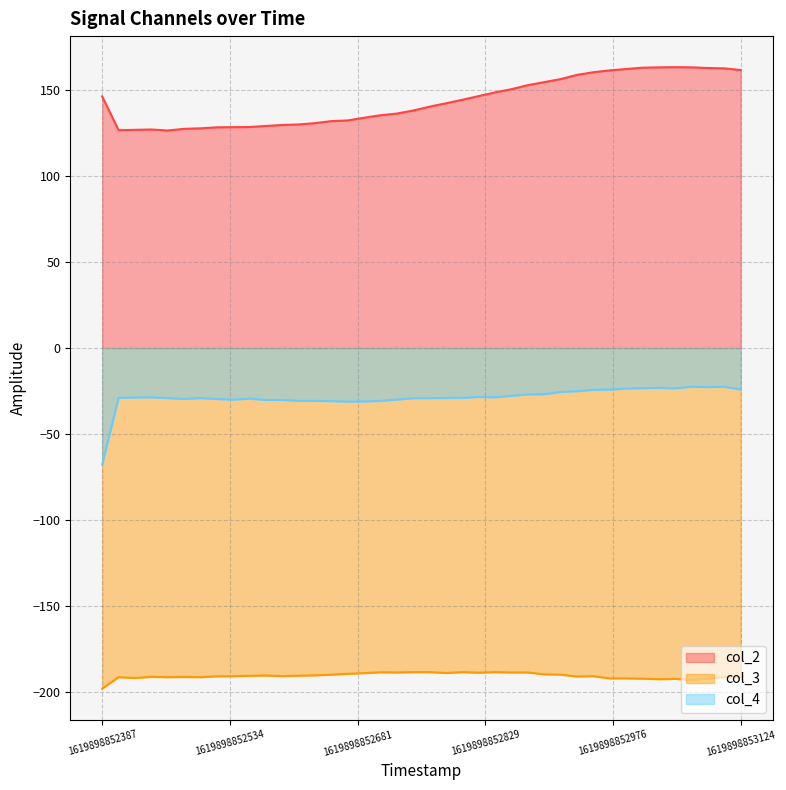

What are all the series names shown in the legend?

col_2, col_3, col_4